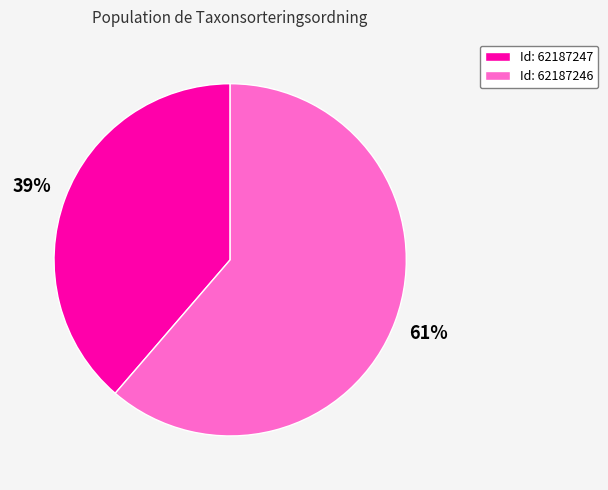

Between Id: 62187246 and Id: 62187247, which is larger?

Id: 62187246